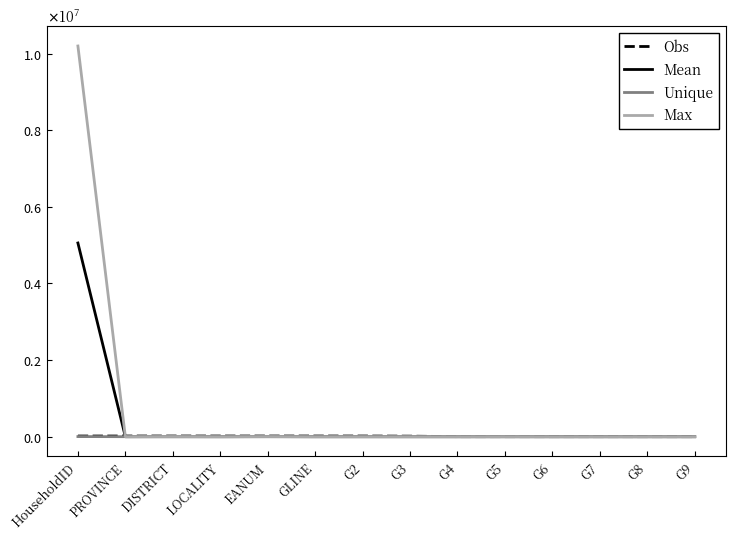

What is the maximum value shown in the chart?

10200000.0